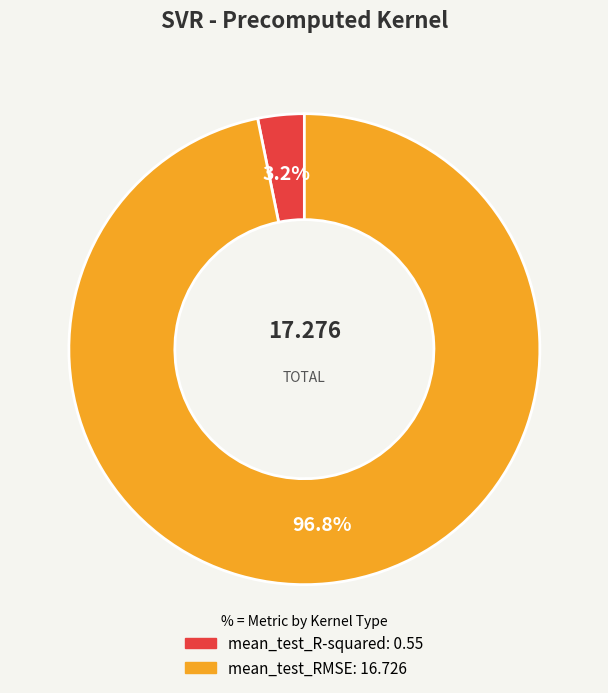

How many slices are in this pie chart?

2